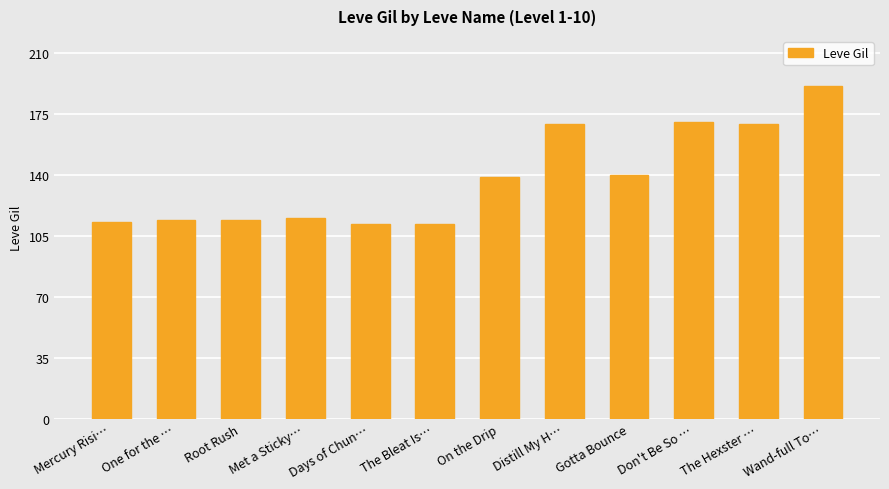

The chart shows a value of 94 at Distill My H…. True or false?

False